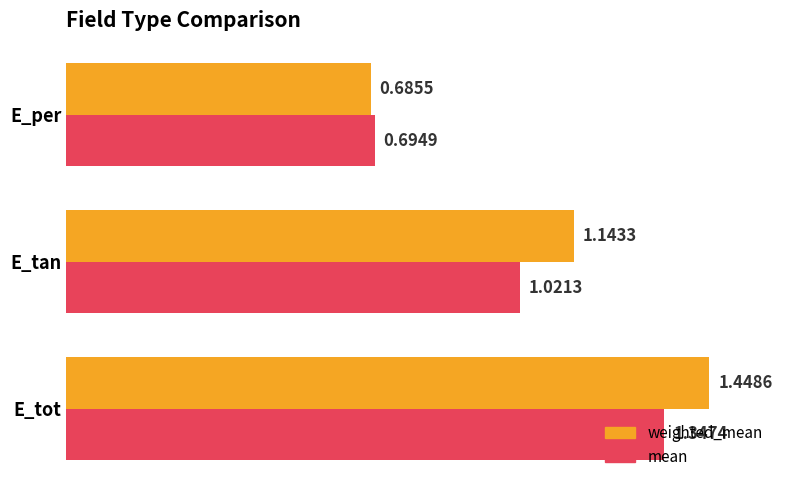

Rank the series by their maximum value, from highest to lowest.

weighted_mean, mean